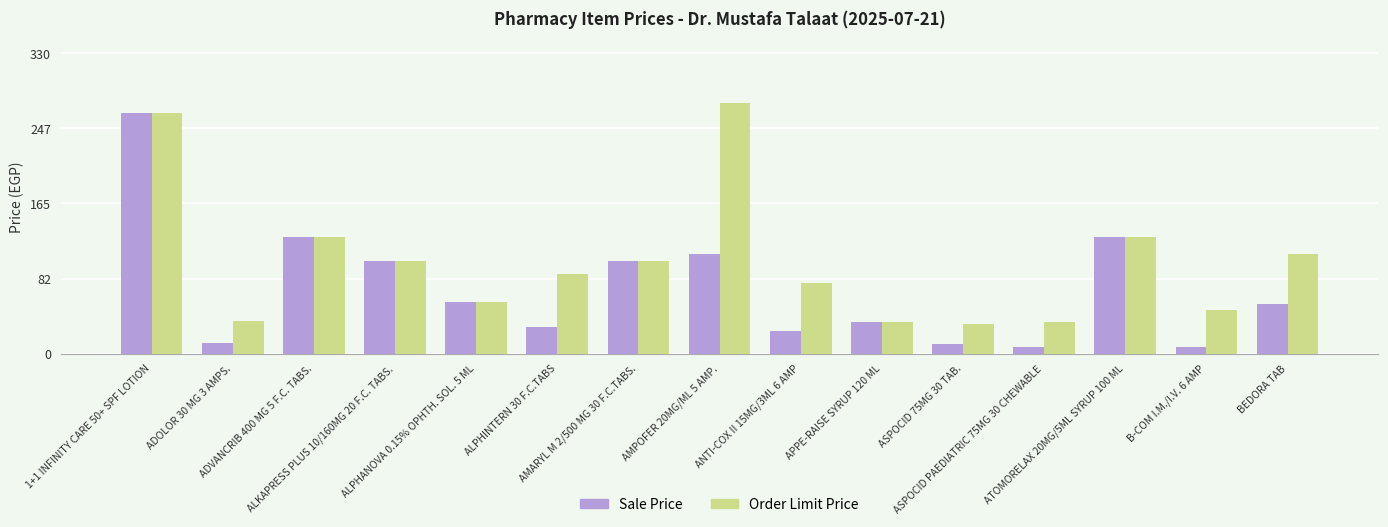

Rank the series by their maximum value, from lowest to highest.

Sale Price, Order Limit Price